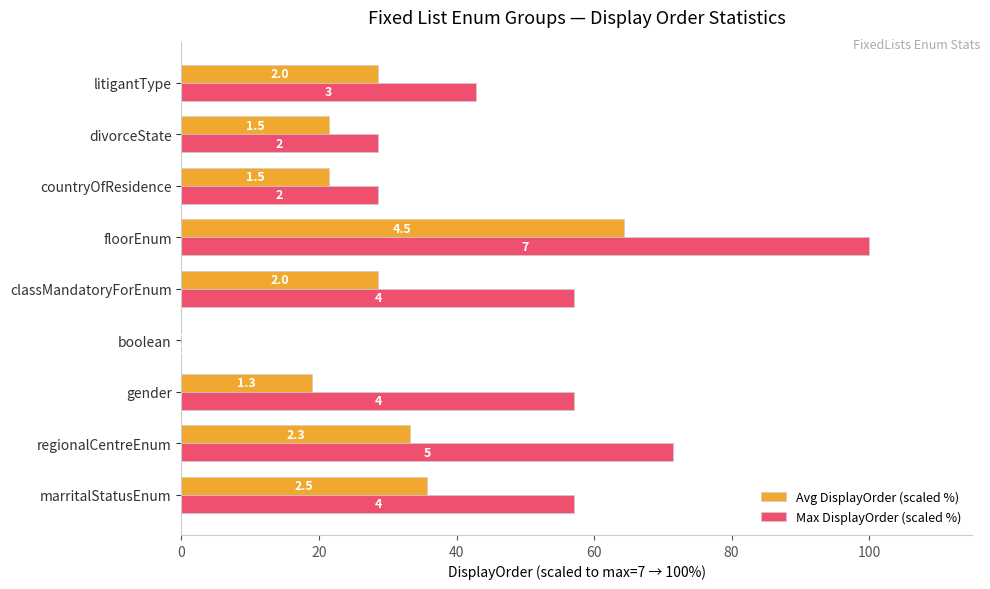

What are all the series names shown in the legend?

Avg DisplayOrder (scaled %), Max DisplayOrder (scaled %)